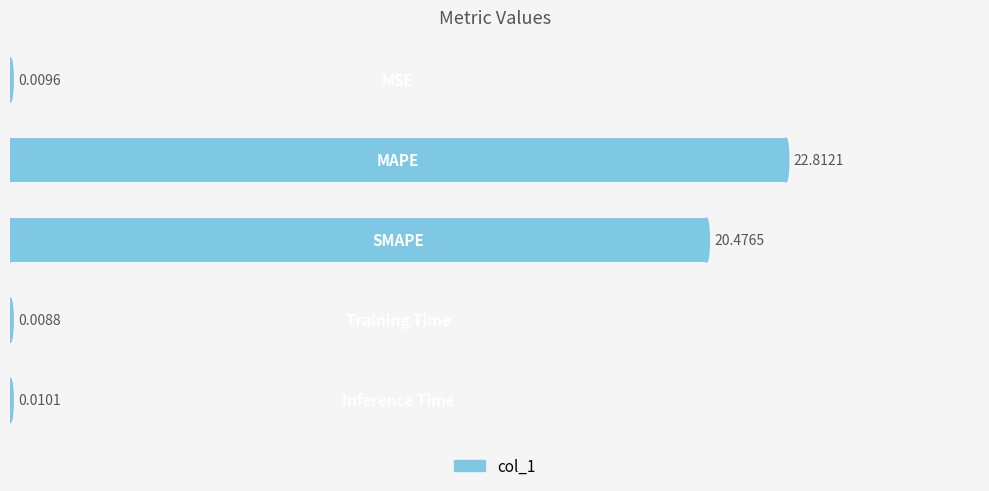

What is the sum of all values?

43.3